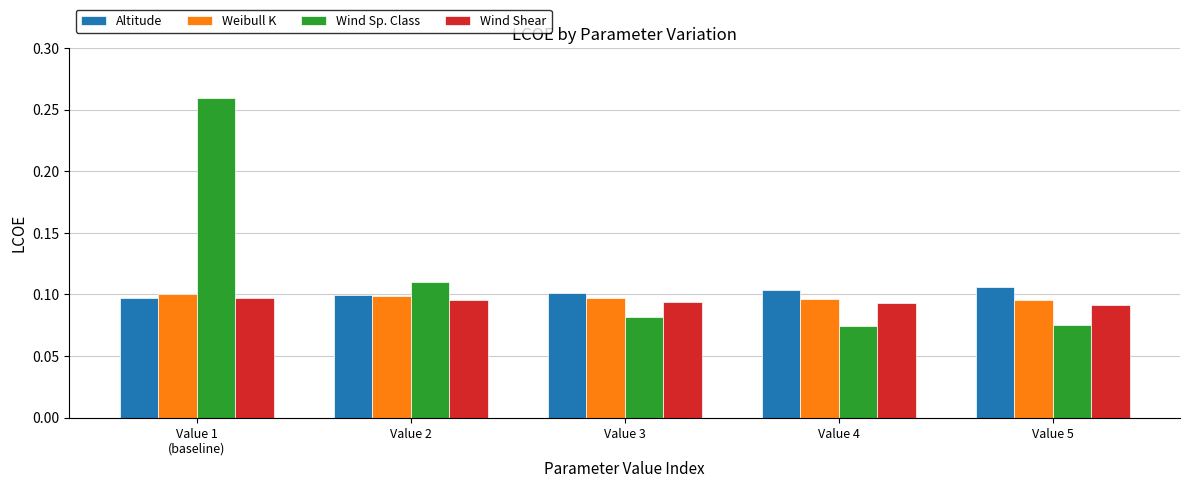

Between Value 2 and Value 5, which series saw the biggest shift?

Wind Sp. Class